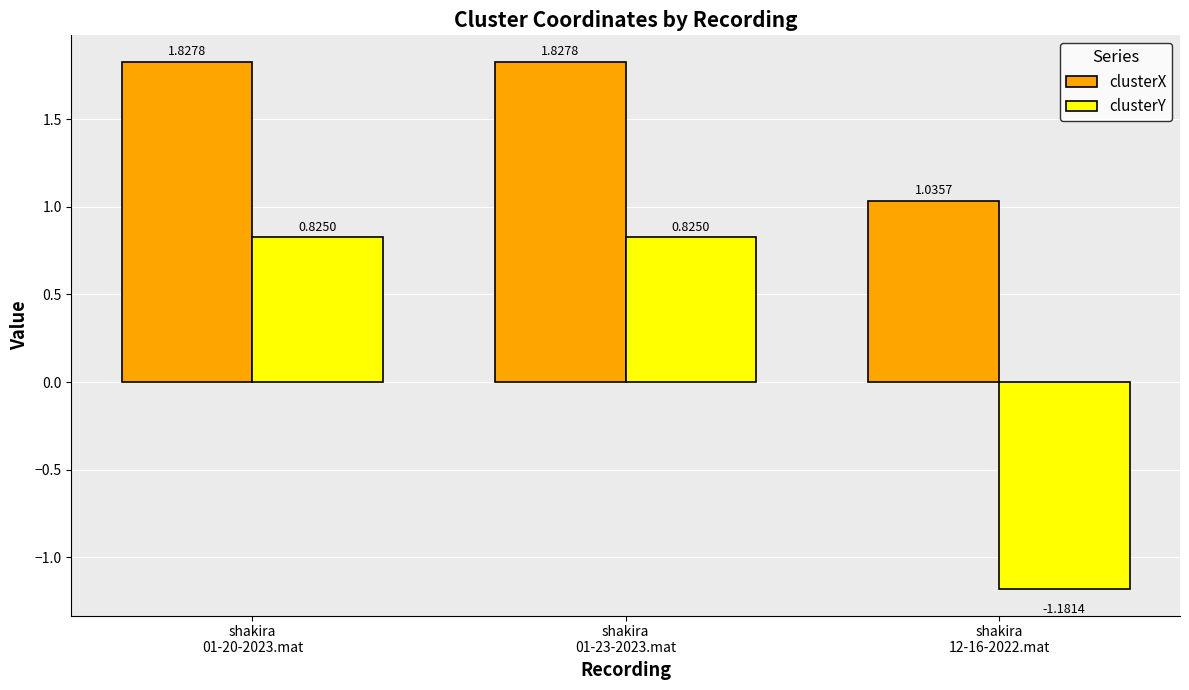

What is the average value of the clusterX series?

1.6